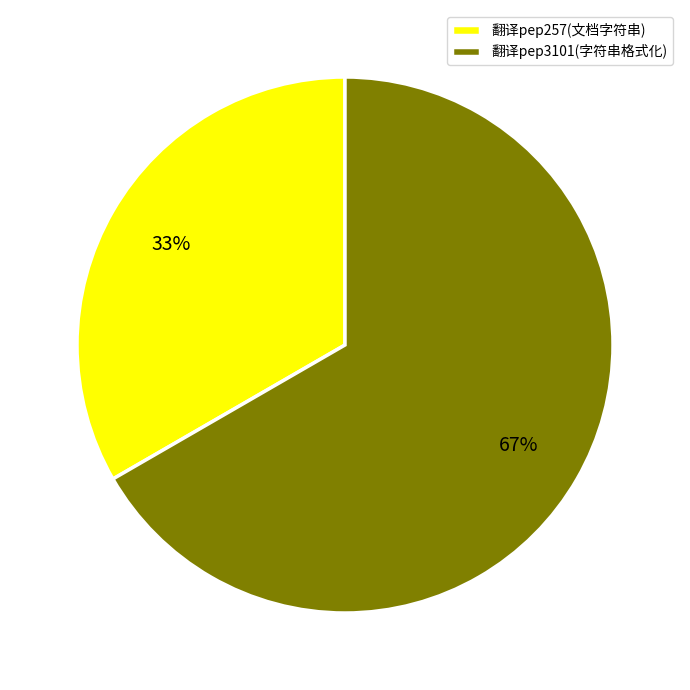

Which has a higher value, 翻译pep3101(字符串格式化) or 翻译pep257(文档字符串)?

翻译pep3101(字符串格式化)